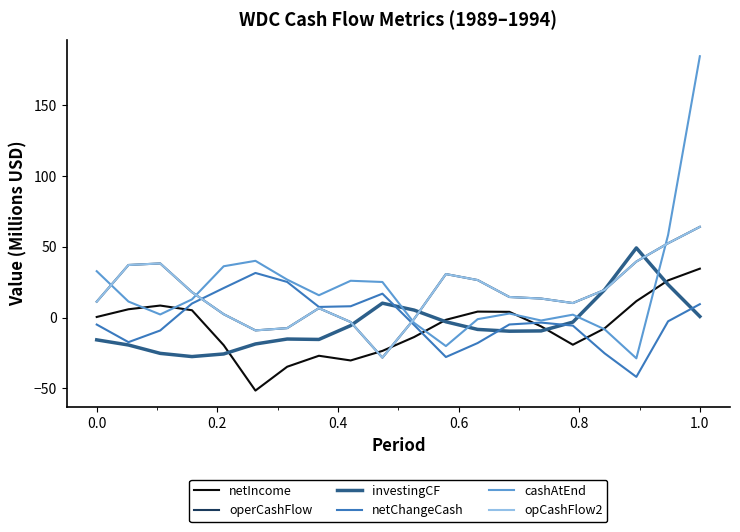

Is this an area chart (filled region under the line)?

No